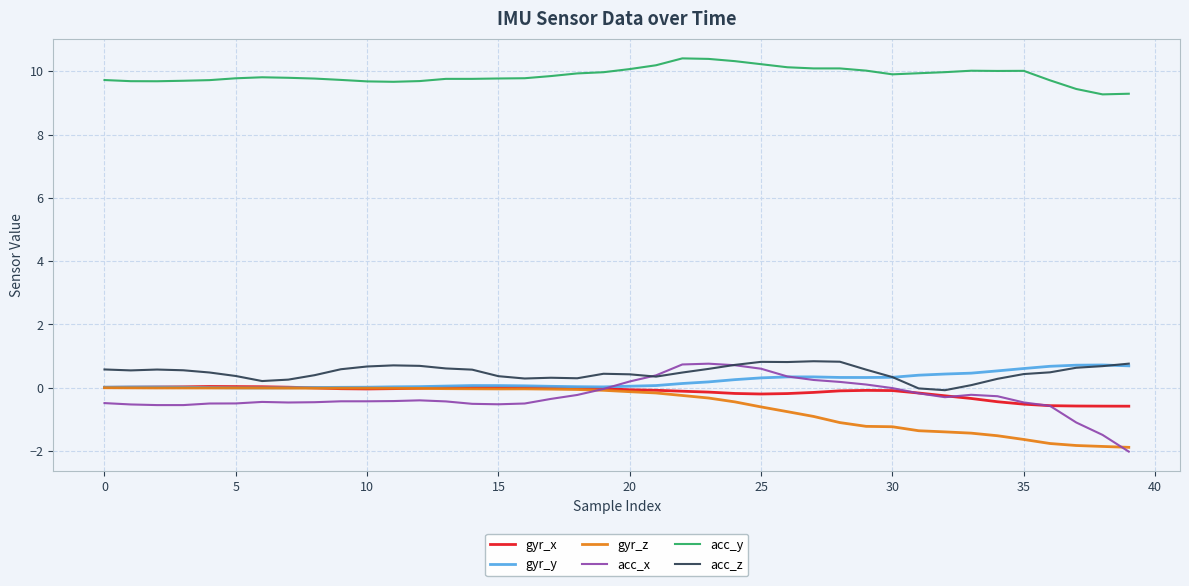

Which series has the largest total across all categories?

acc_y